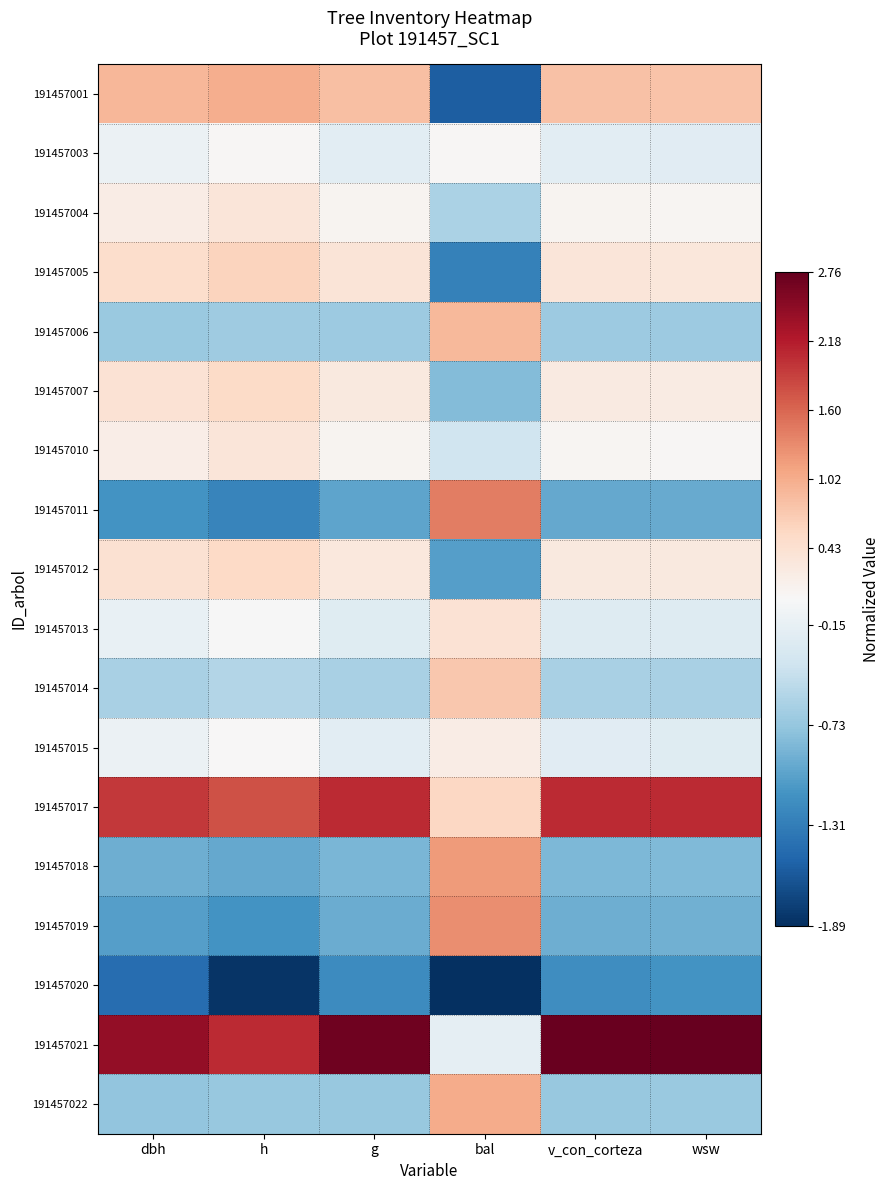

Reading left to right, what are all the values shown in this chart?

191457001: dbh=0.9	h=1.0	g=0.8	bal=-1.6	v_con_corteza=0.8	wsw=0.8
191457003: dbh=-0.1	h=0.0	g=-0.2	bal=0.0	v_con_corteza=-0.2	wsw=-0.2
191457004: dbh=0.2	h=0.3	g=0.1	bal=-0.6	v_con_corteza=0.1	wsw=0.1
191457005: dbh=0.5	h=0.6	g=0.4	bal=-1.3	v_con_corteza=0.3	wsw=0.3
191457006: dbh=-0.7	h=-0.7	g=-0.7	bal=0.9	v_con_corteza=-0.7	wsw=-0.7
191457007: dbh=0.4	h=0.5	g=0.3	bal=-0.8	v_con_corteza=0.3	wsw=0.2
191457010: dbh=0.2	h=0.3	g=0.1	bal=-0.4	v_con_corteza=0.1	wsw=0.0
191457011: dbh=-1.1	h=-1.3	g=-1.0	bal=1.4	v_con_corteza=-1.0	wsw=-1.0
191457012: dbh=0.4	h=0.5	g=0.3	bal=-1.1	v_con_corteza=0.3	wsw=0.3
191457013: dbh=-0.1	h=-0.0	g=-0.2	bal=0.4	v_con_corteza=-0.2	wsw=-0.2
191457014: dbh=-0.6	h=-0.6	g=-0.6	bal=0.8	v_con_corteza=-0.6	wsw=-0.6
191457015: dbh=-0.1	h=0.0	g=-0.2	bal=0.2	v_con_corteza=-0.2	wsw=-0.2
191457017: dbh=2.0	h=1.7	g=2.1	bal=0.6	v_con_corteza=2.1	wsw=2.1
191457018: dbh=-0.9	h=-1.0	g=-0.9	bal=1.2	v_con_corteza=-0.8	wsw=-0.8
191457019: dbh=-1.0	h=-1.1	g=-0.9	bal=1.3	v_con_corteza=-0.9	wsw=-0.9
191457020: dbh=-1.4	h=-1.9	g=-1.2	bal=-1.9	v_con_corteza=-1.2	wsw=-1.1
191457021: dbh=2.4	h=2.1	g=2.7	bal=-0.2	v_con_corteza=2.7	wsw=2.8
191457022: dbh=-0.7	h=-0.7	g=-0.7	bal=1.0	v_con_corteza=-0.7	wsw=-0.7